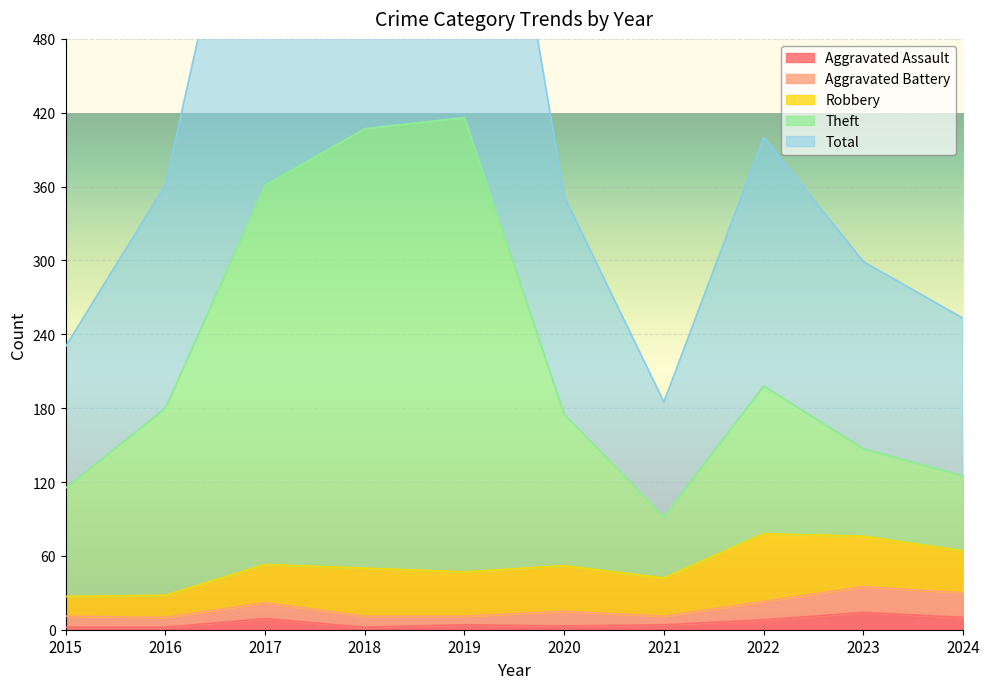

What is the difference between the highest and lowest values at 2018?

812